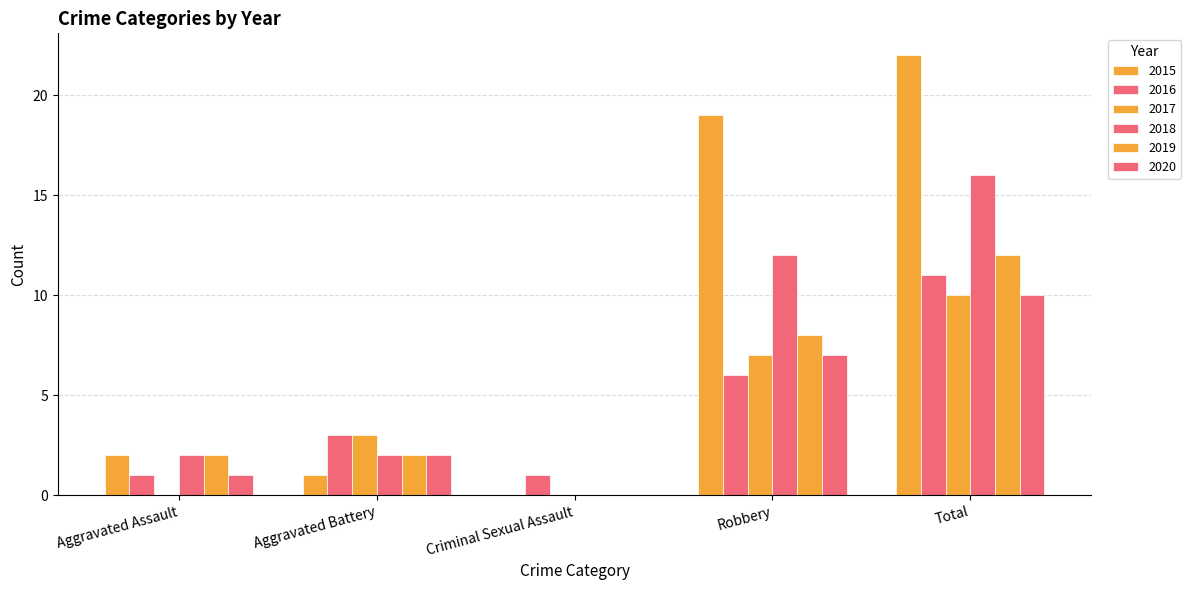

What is the label of the 2nd bar from the left?

Aggravated Battery